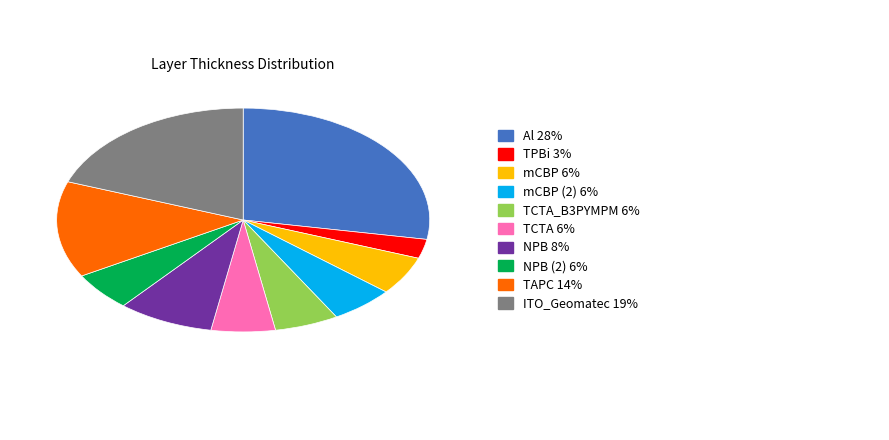

Does any single category account for the majority?

No